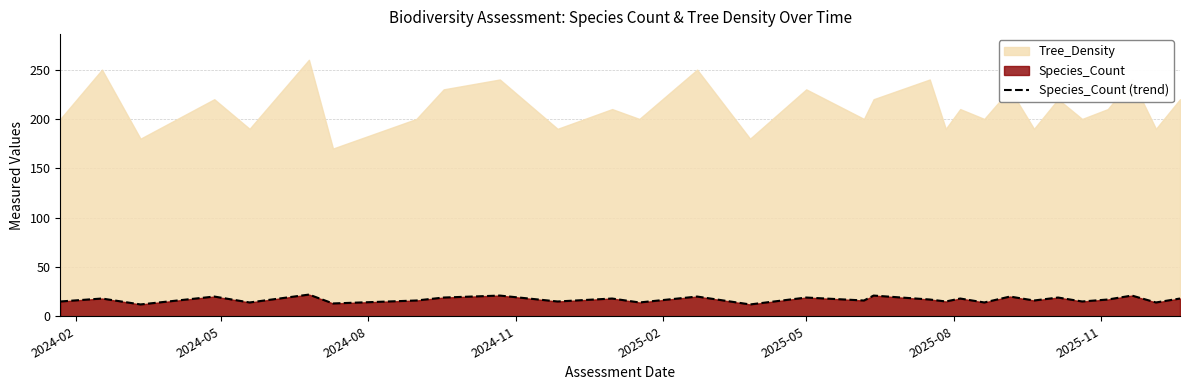

What is the maximum value for Species_Count (trend)?

22